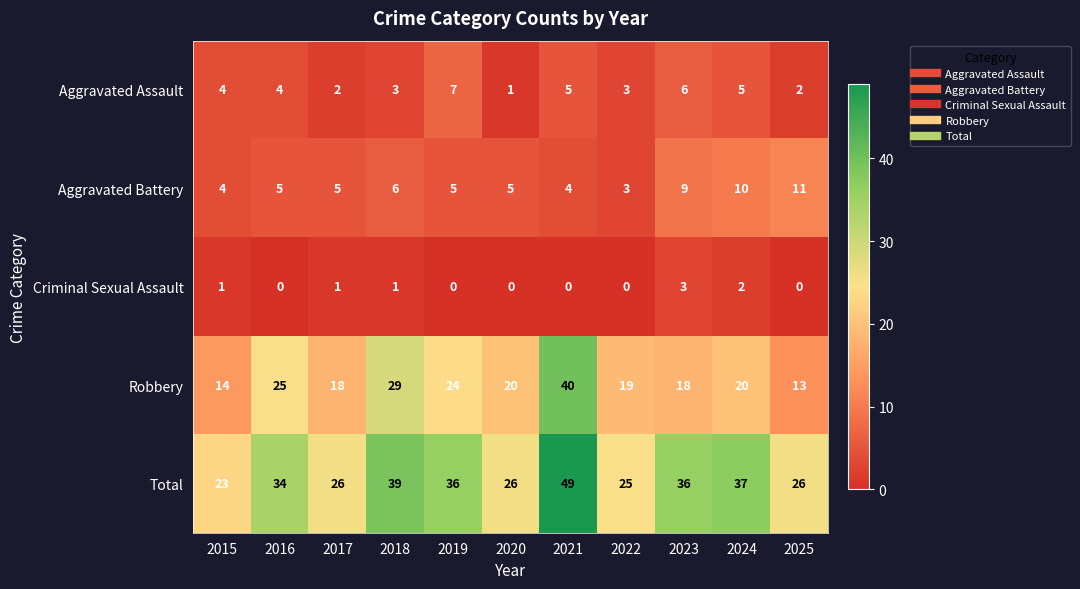

What is the difference between the Aggravated Battery values at 2015 and 2024?

6